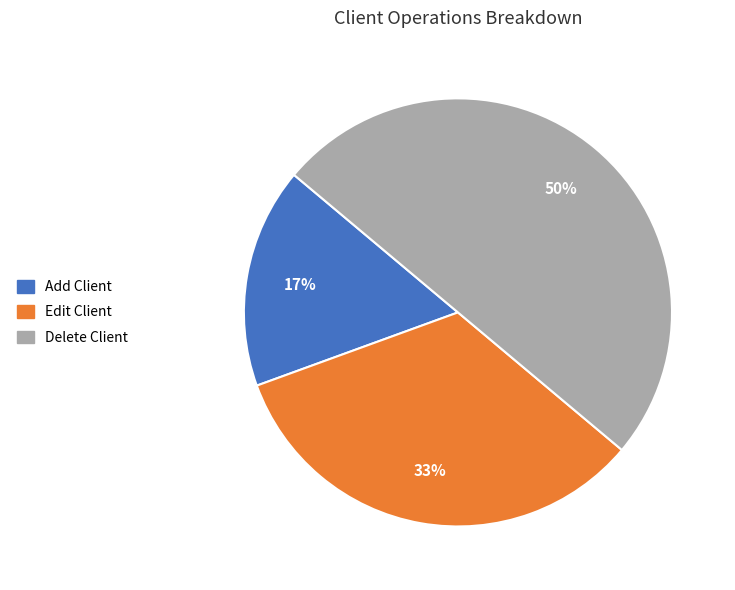

To the nearest percent, what portion does Edit Client represent?

33%